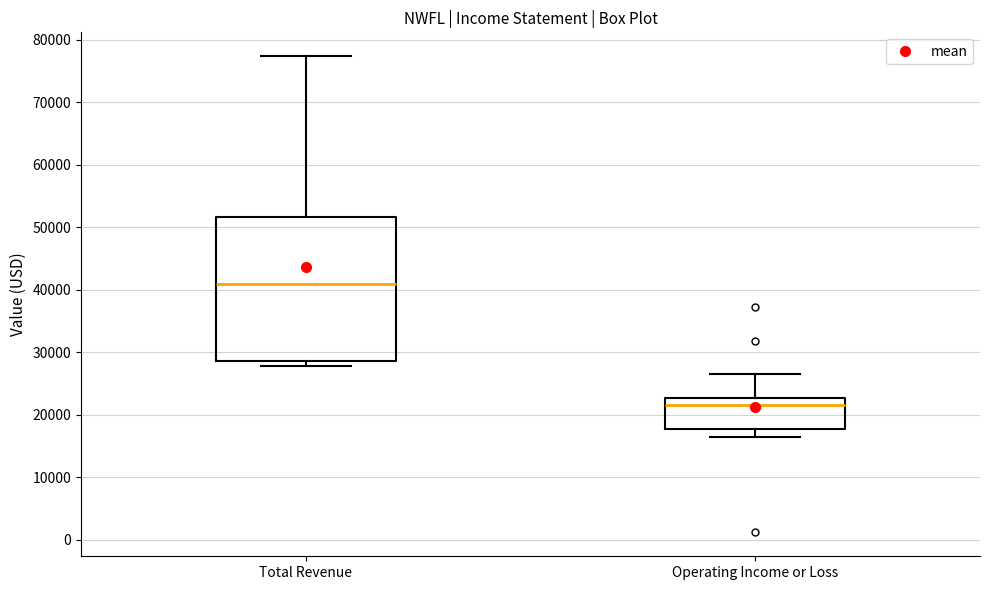

Comparing the boxes themselves (not the whiskers), which one is the tallest?

Total Revenue